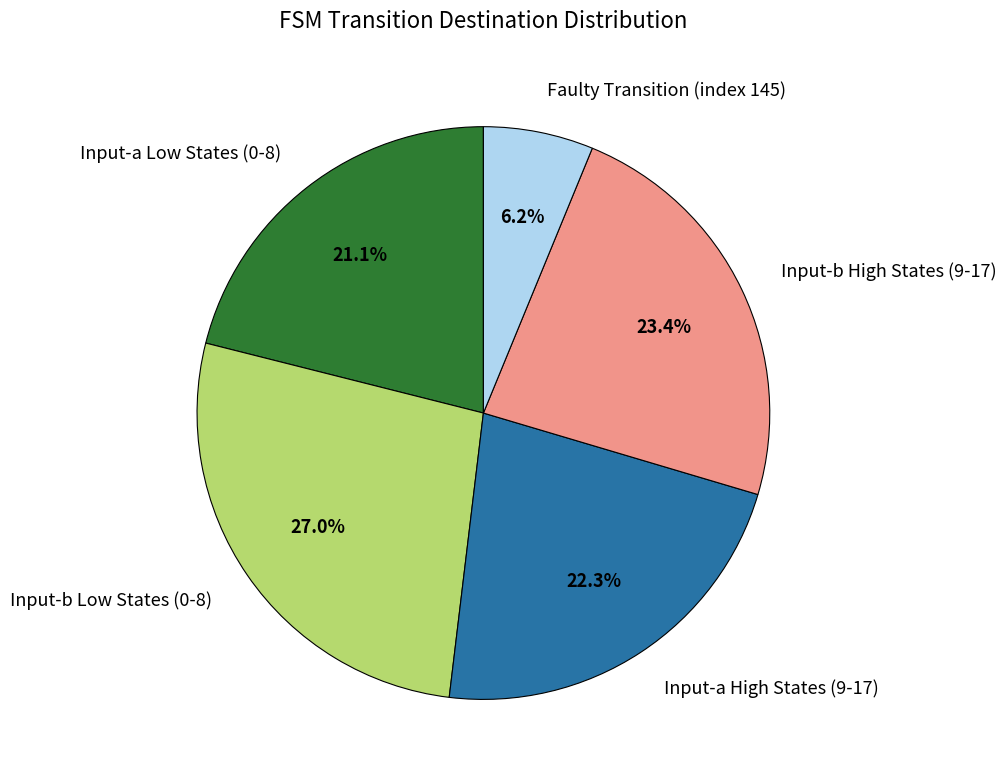

Does Input-a High States (9-17) account for over 50% of the chart?

No